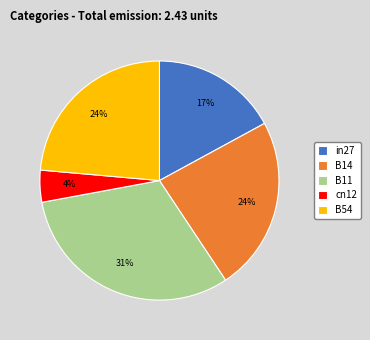

Which has a higher value, B54 or B11?

B11